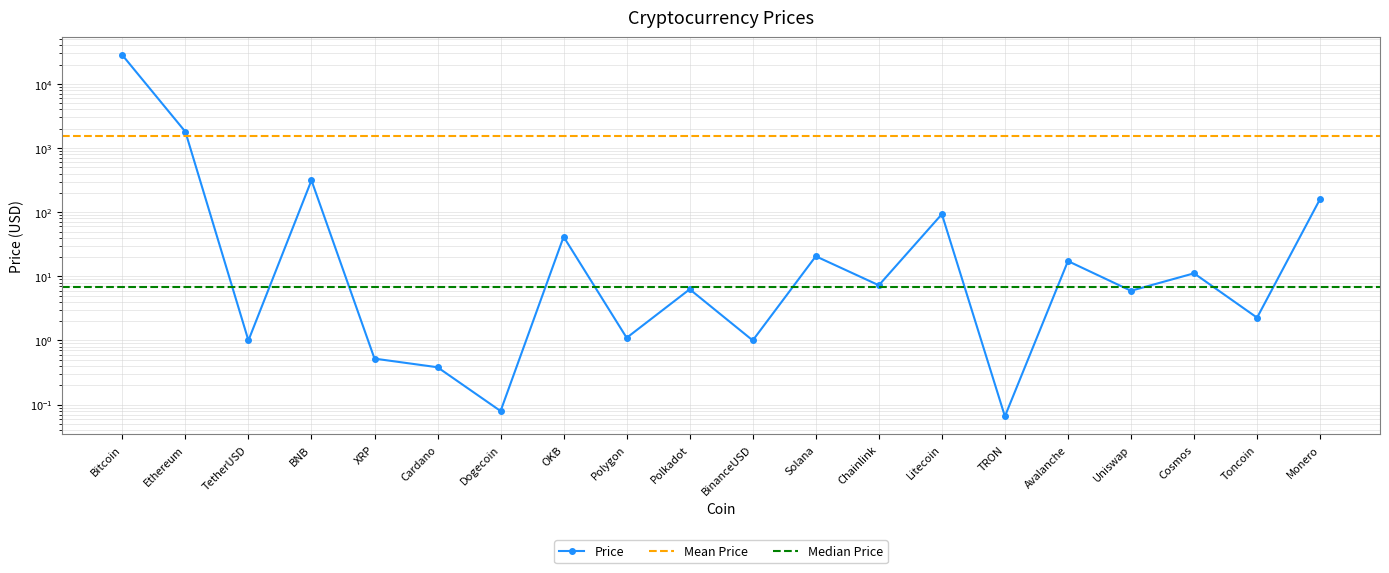

What is the label of the 7th point from the right?

Litecoin